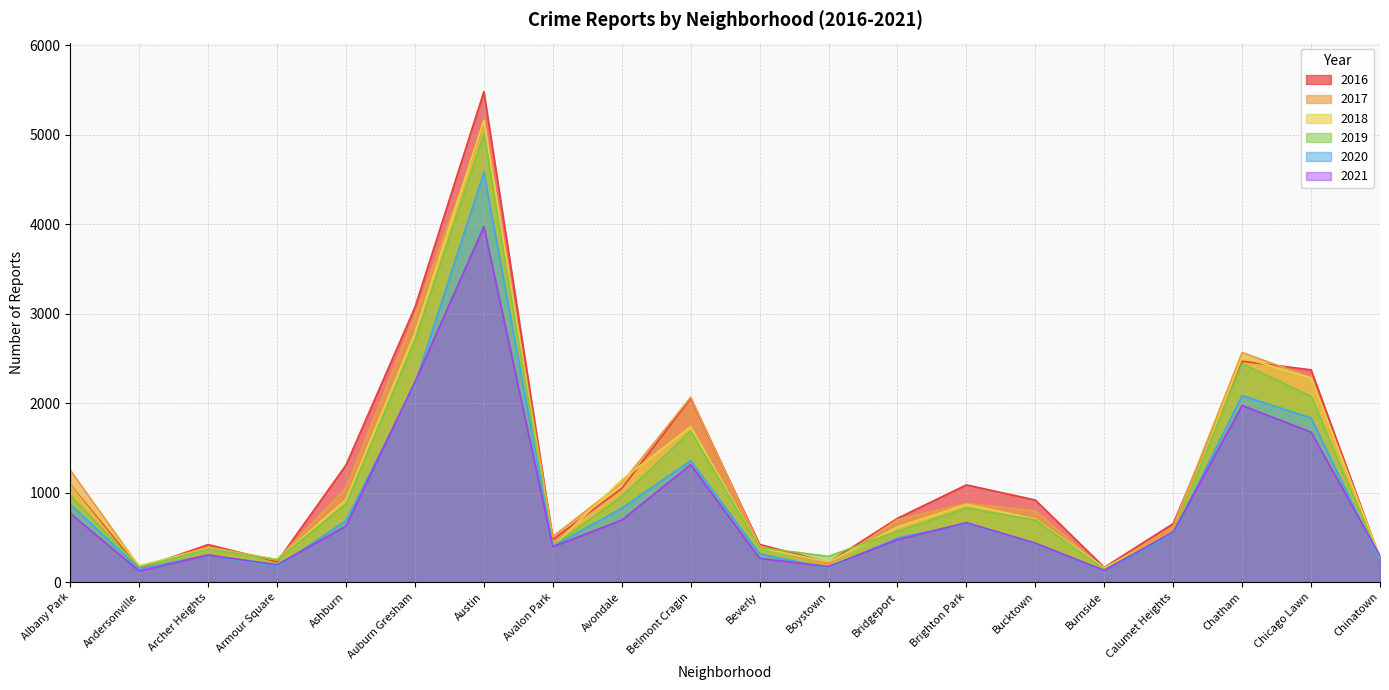

True or false: 2020 has more than 1 points higher than both neighbors.

True